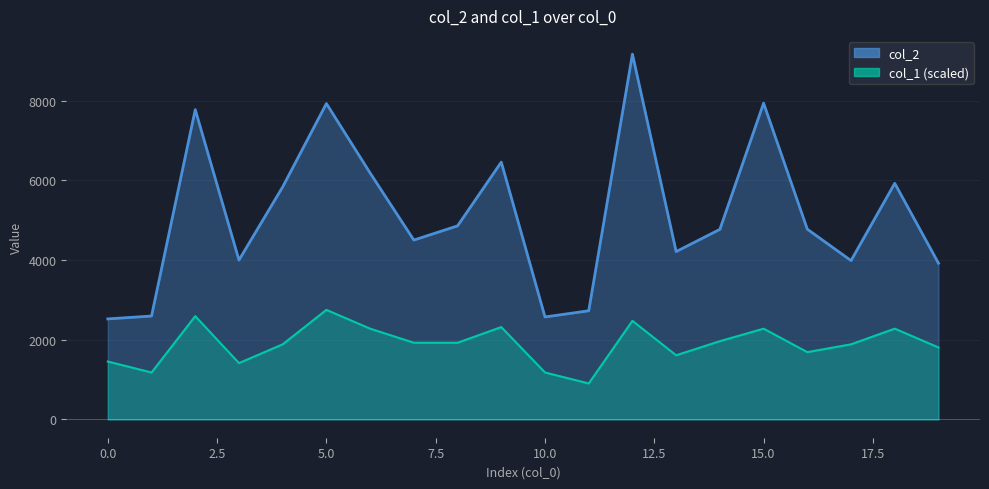

Where does the col_2 series first go above 4776?

2